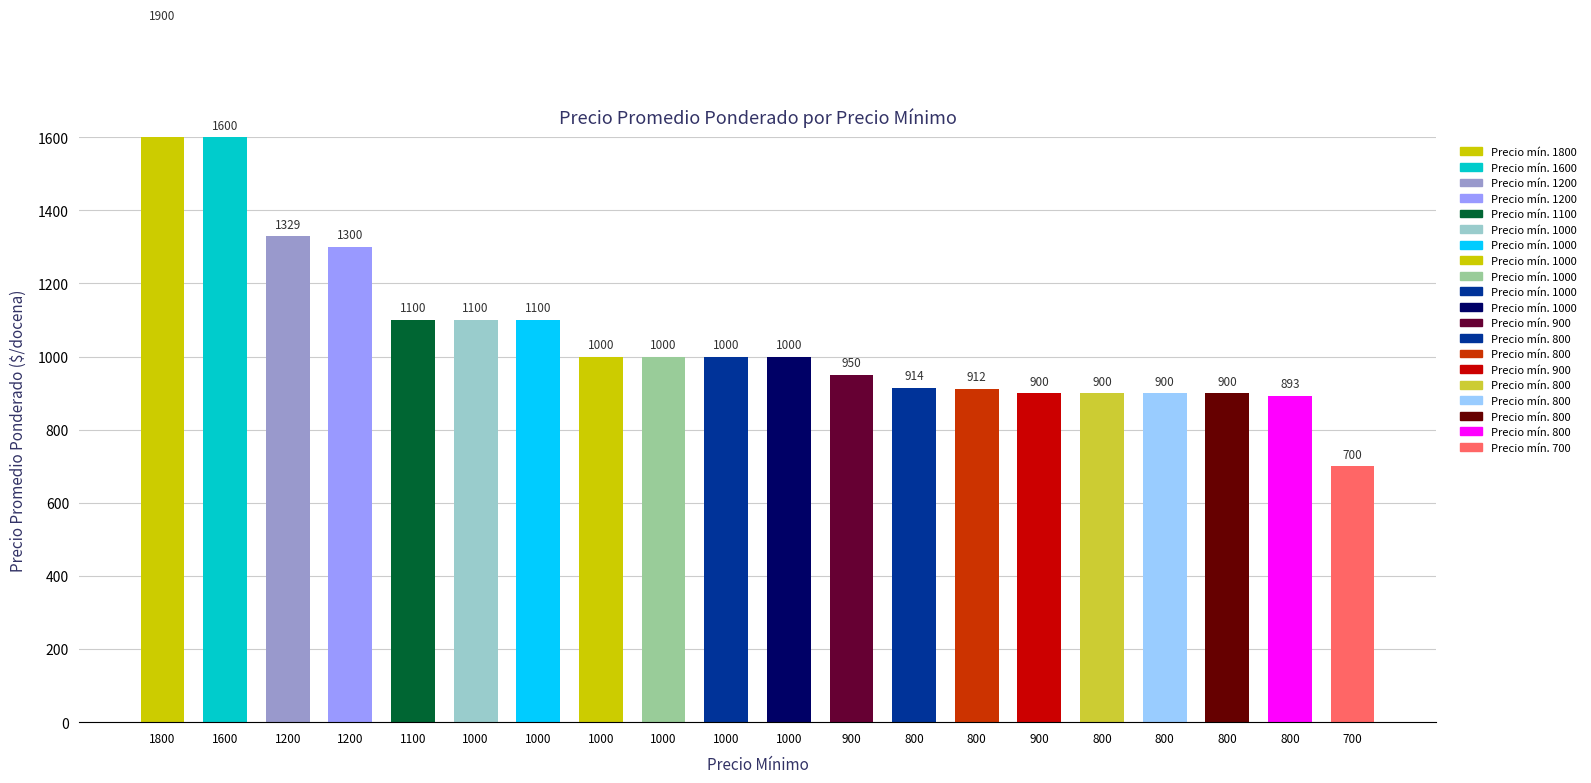

Does the chart contain any negative values?

No